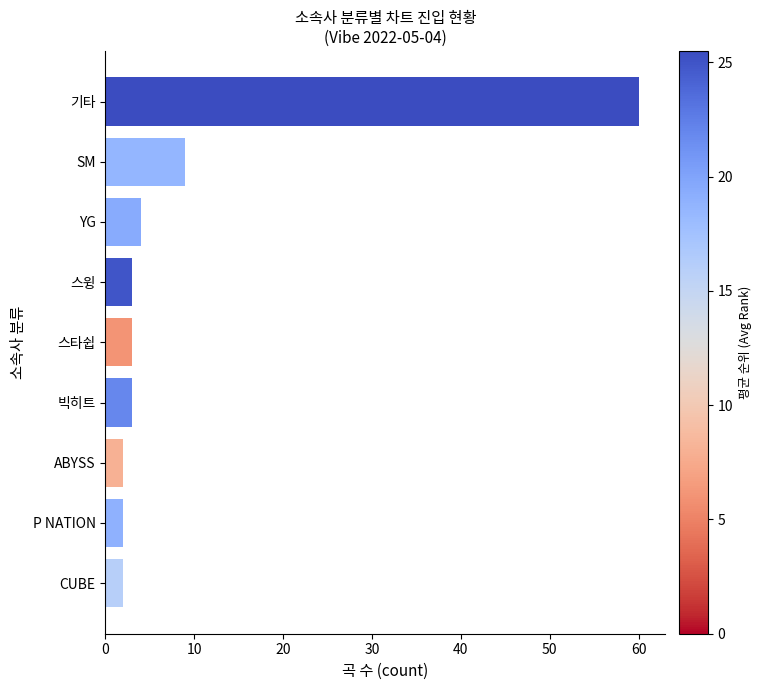

What is the change in value from ABYSS to 기타?

+58